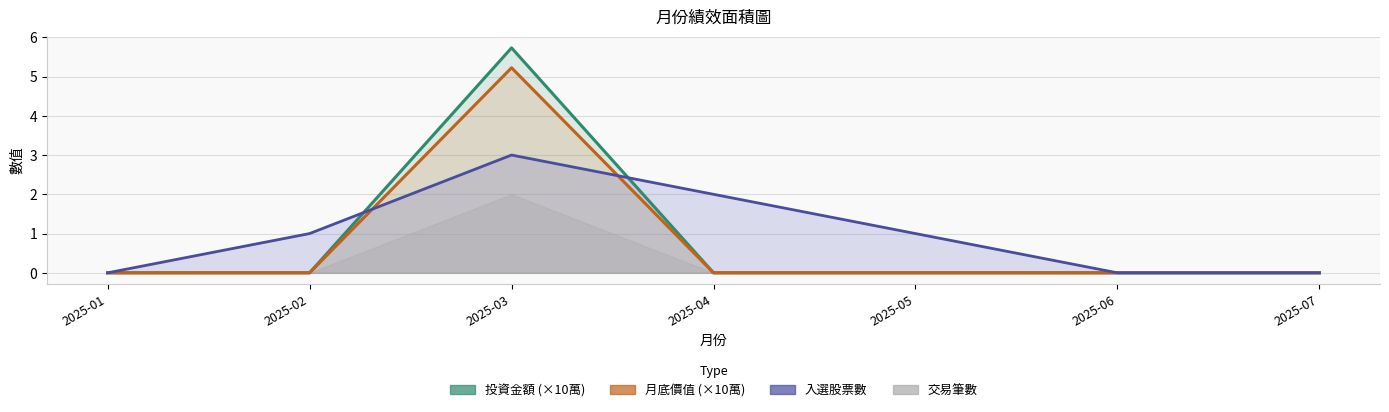

What is the difference between the maximum and minimum values in the 月底價值 series?

5.2